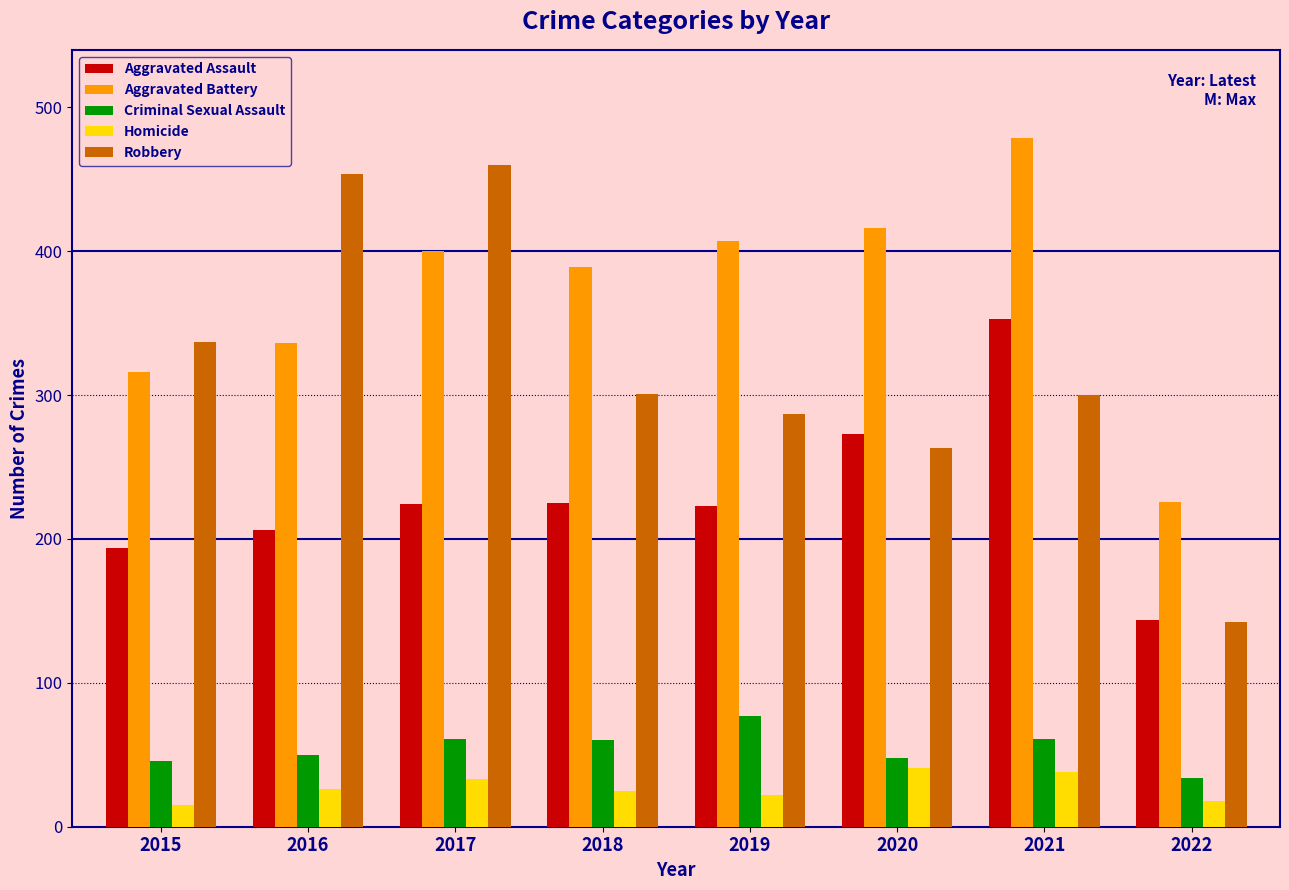

Is it true that Homicide equals 26 at 2016?

True